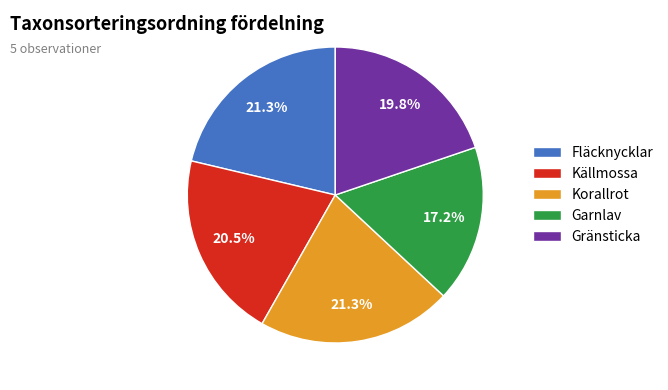

What is the smallest slice in the pie chart?

Garnlav